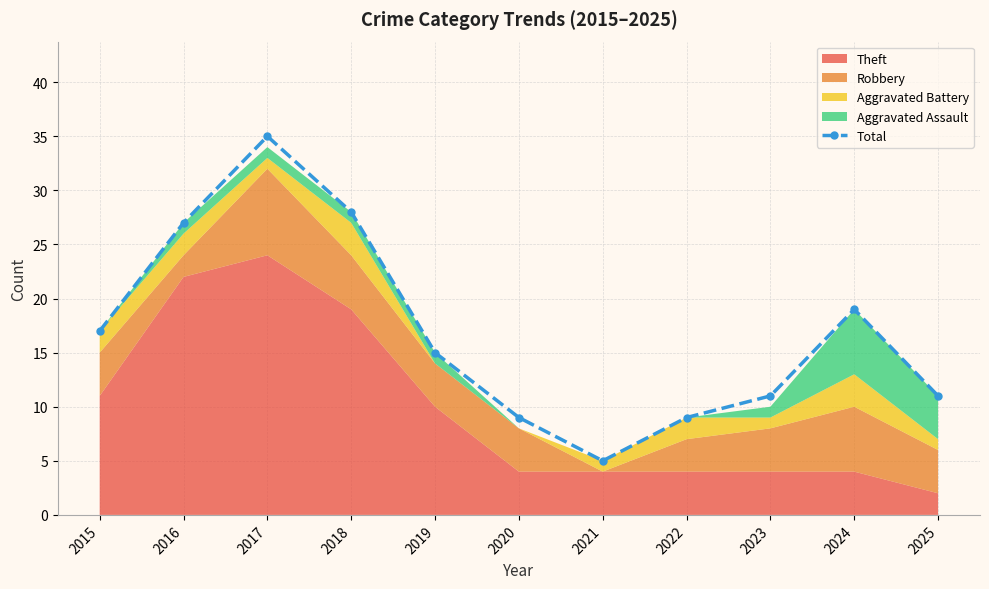

Reading left to right, list all the values displayed in this chart.

2015=17	2016=27	2017=35	2018=28	2019=15	2020=9	2021=5	2022=9	2023=11	2024=19	2025=11